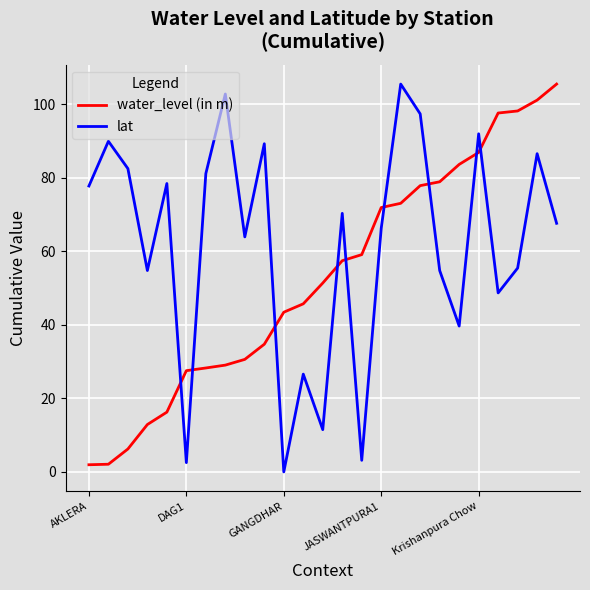

What is the maximum value shown in the chart?

105.4